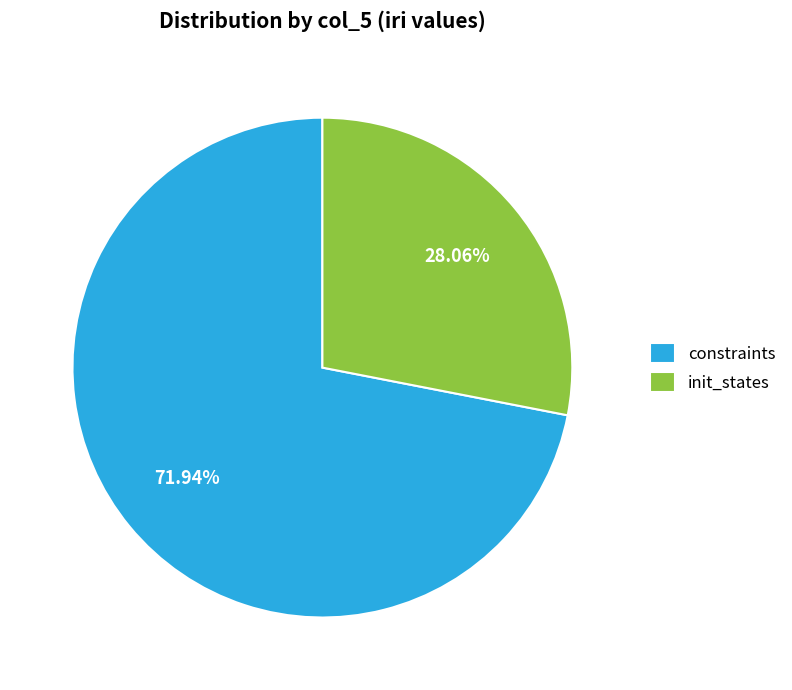

Which slice is the largest?

constraints